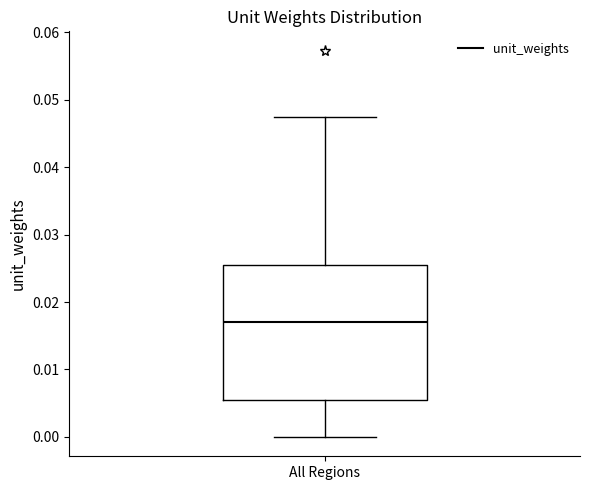

Read this box plot against the y-axis: the position of the median line, the range covered by the box, and the ends of both whiskers. The values are not printed on the chart, so give them approximately, as read against the axis.

median 0.017, box 0.006 to 0.026, whiskers 0.000 to 0.047